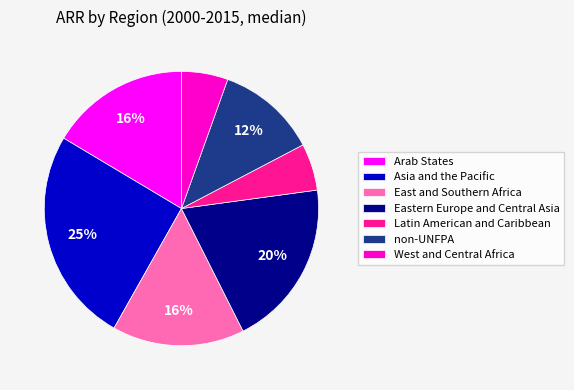

Do Arab States and East and Southern Africa together represent more than half of the pie?

No